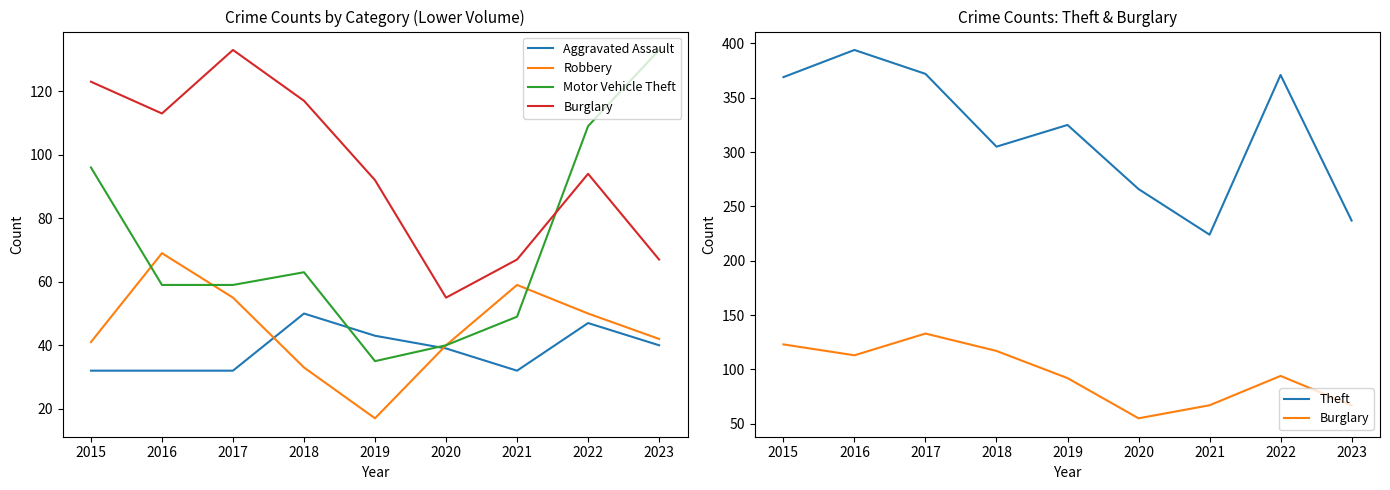

What is the value of the Theft point at the 8th from the left?

371